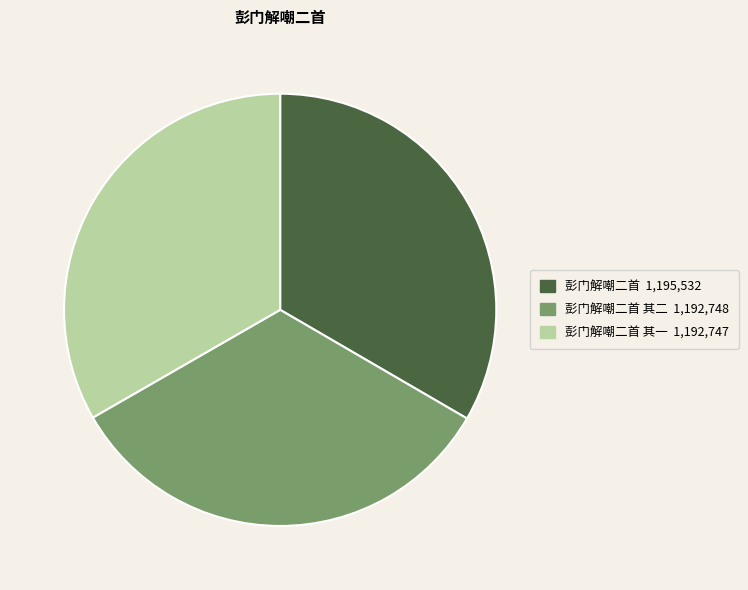

Is there any slice that represents more than half of the pie?

No